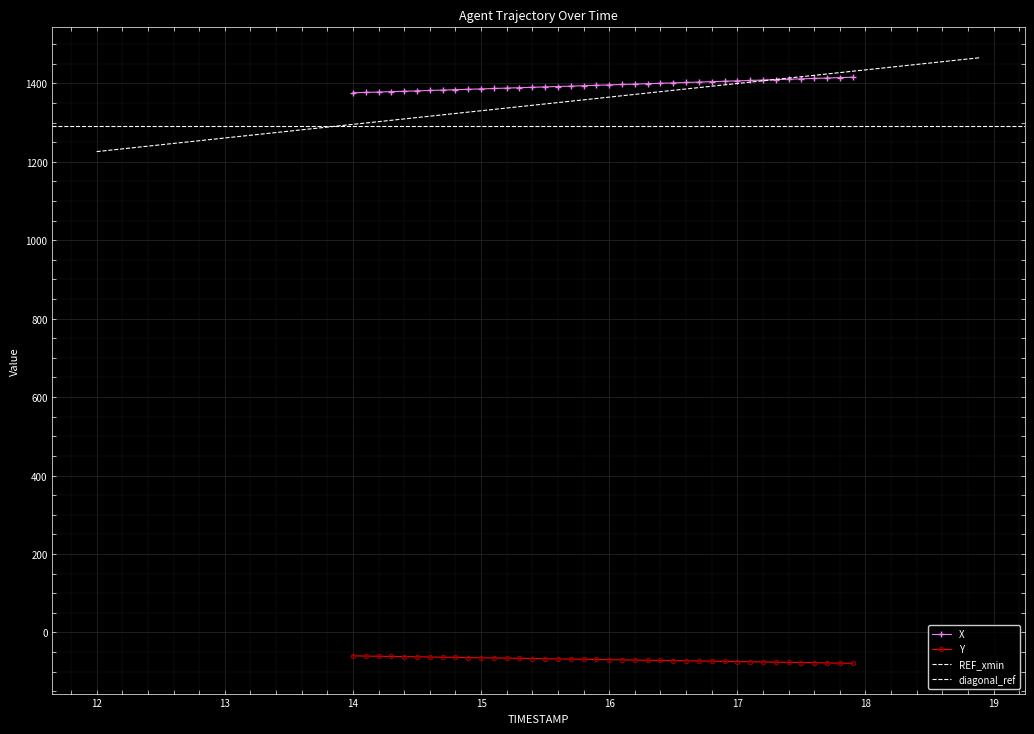

The value of X at 16.1 is 1958.5. True or false?

False